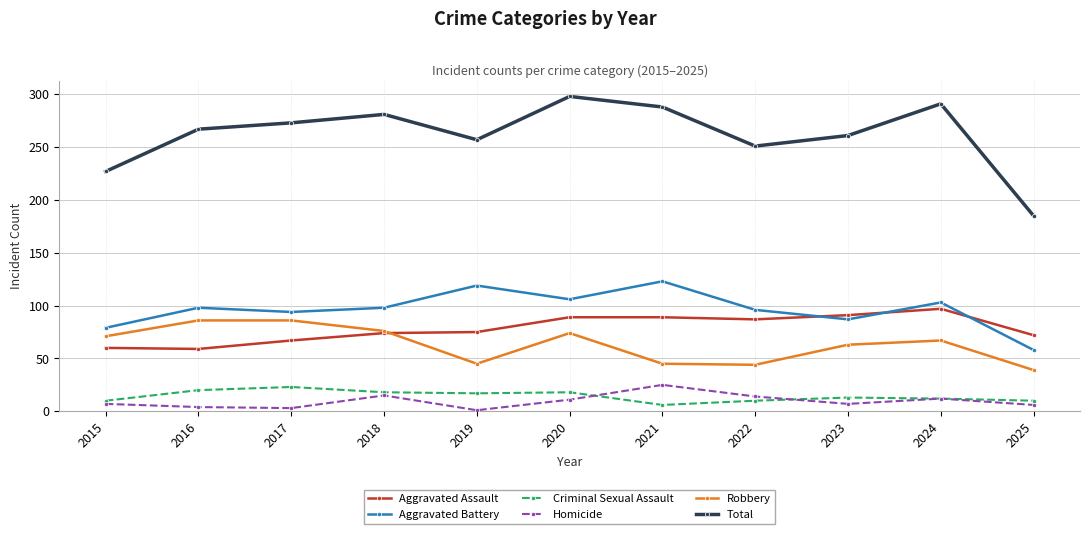

What is the sum of all Homicide values?

105